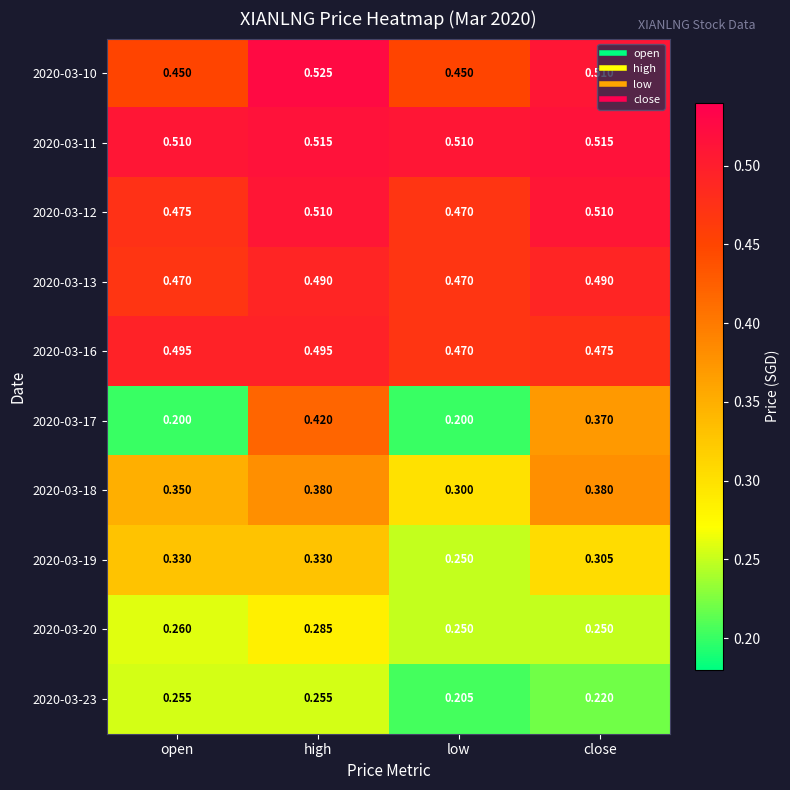

How many series are shown in this chart?

10